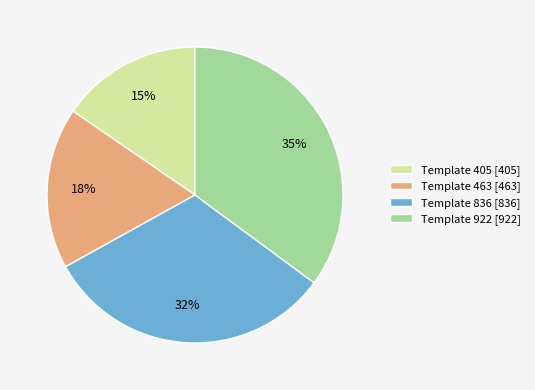

To the nearest percent, what is the difference between the largest and smallest slice percentages?

20%